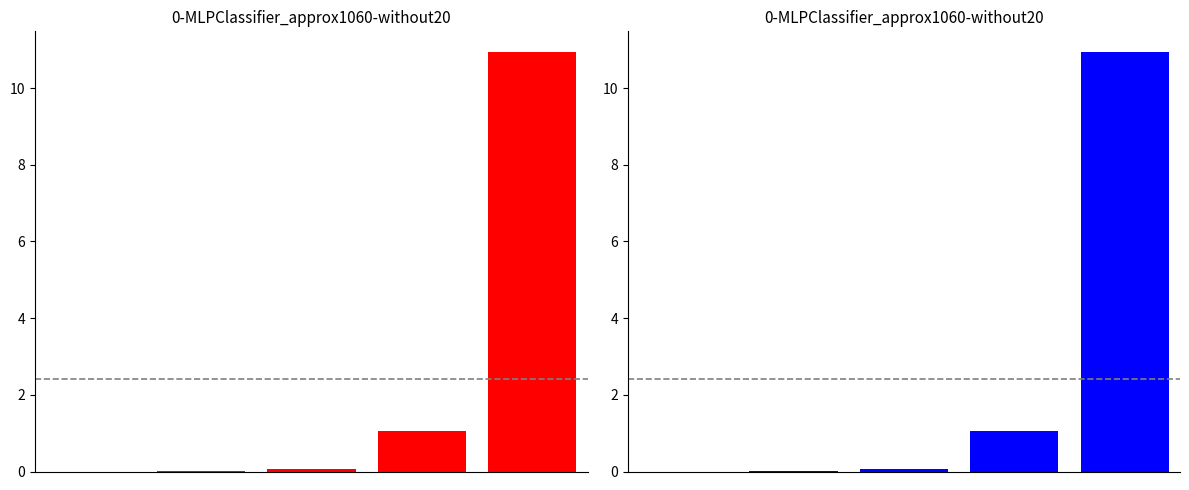

What is the change in value from 0 to 2?

+0.1